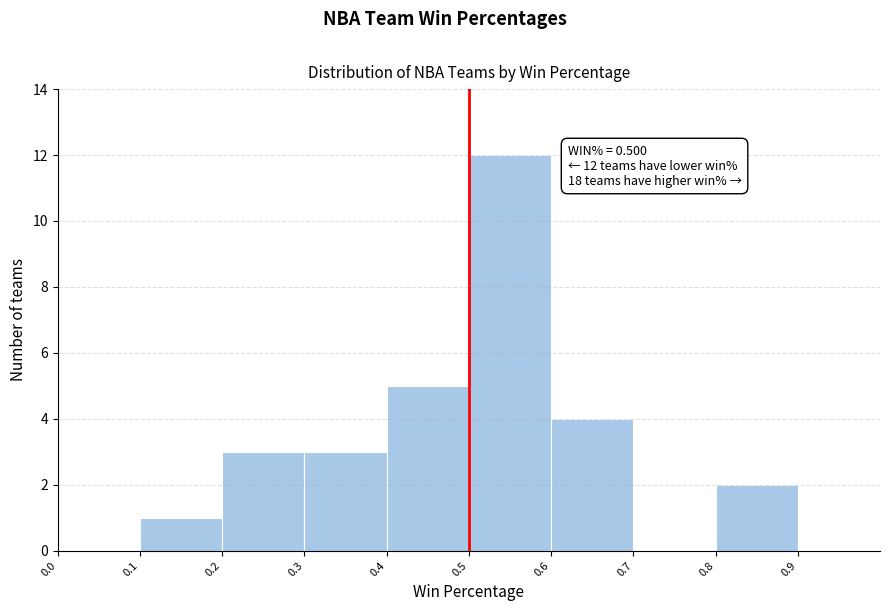

Which range on the x-axis has the tallest bar?

0.5 to 0.6